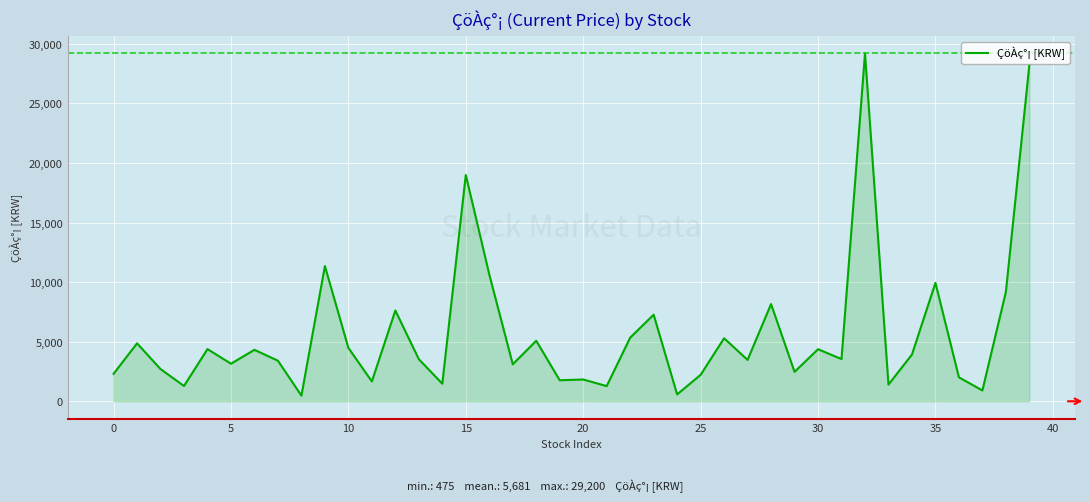

What is the difference between the maximum and minimum values?

28725